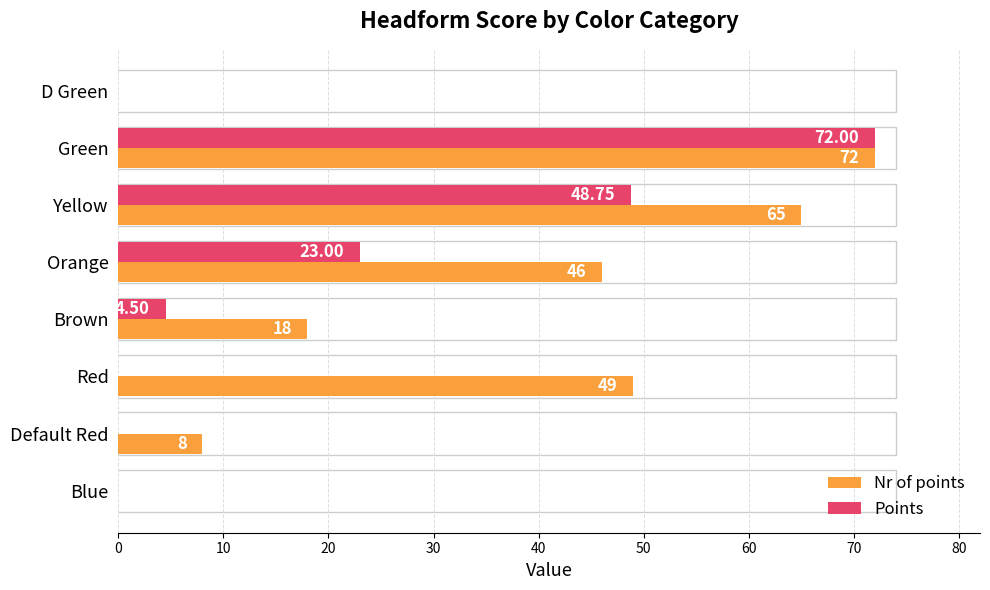

At which category is the sum across all series the highest?

Green